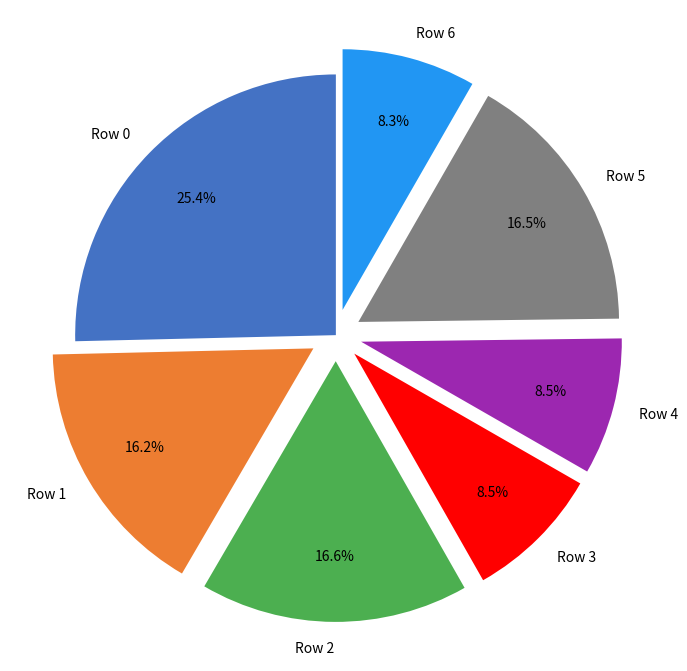

Do Row 2 and Row 6 together represent more than half of the pie?

No